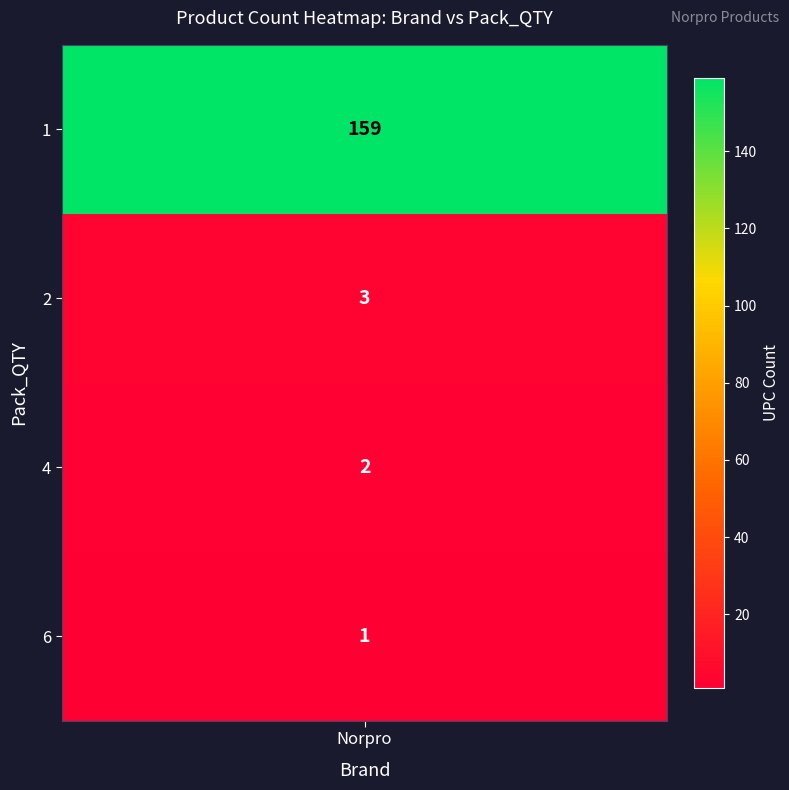

Is it true that the value at 1 is 40?

False